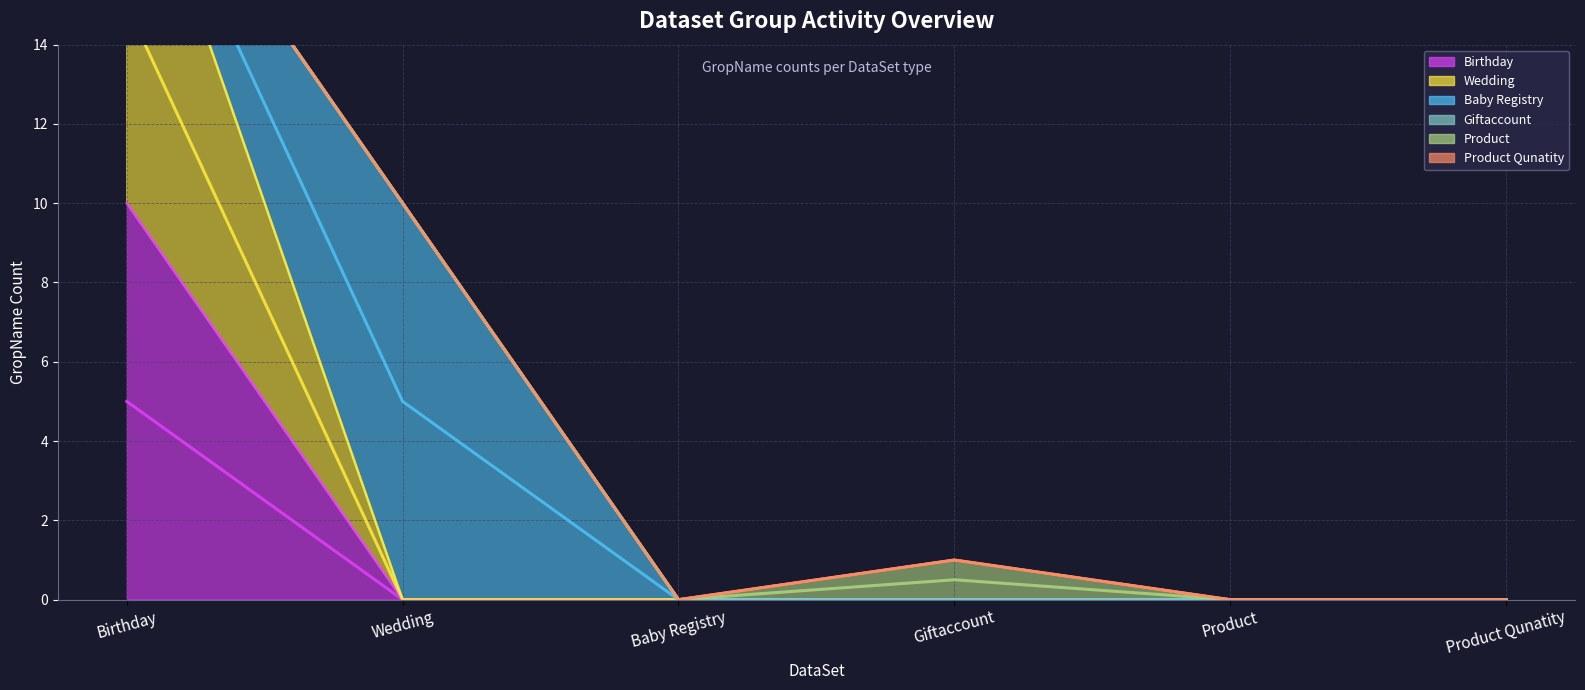

Which category has the highest value in the Product series?

Giftaccount